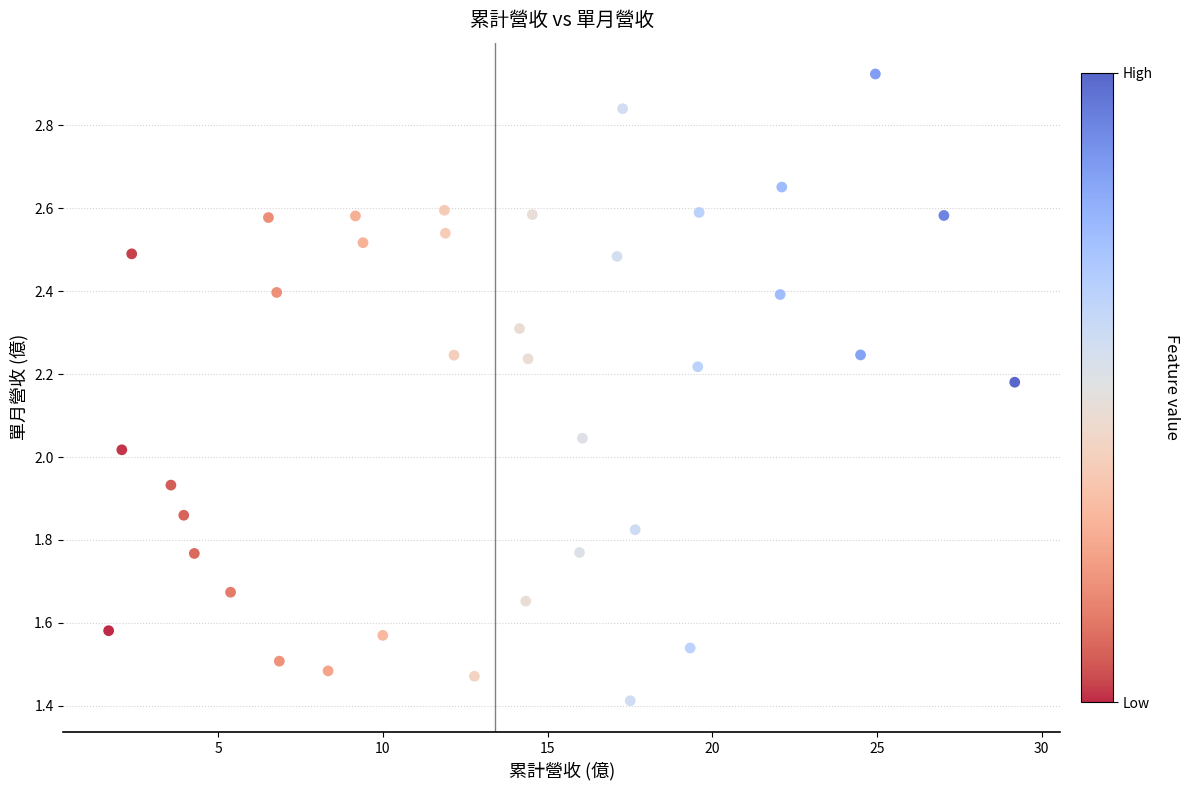

What is the range of X values (max minus min)?

27.5